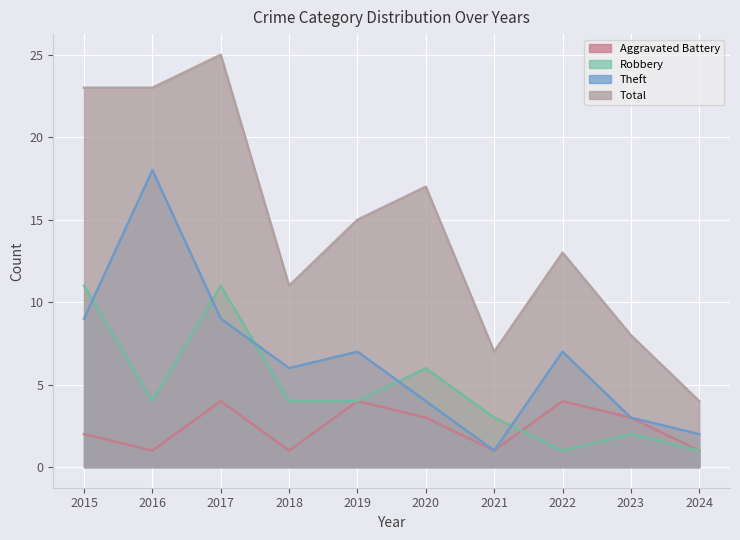

What is the minimum value for Robbery?

1